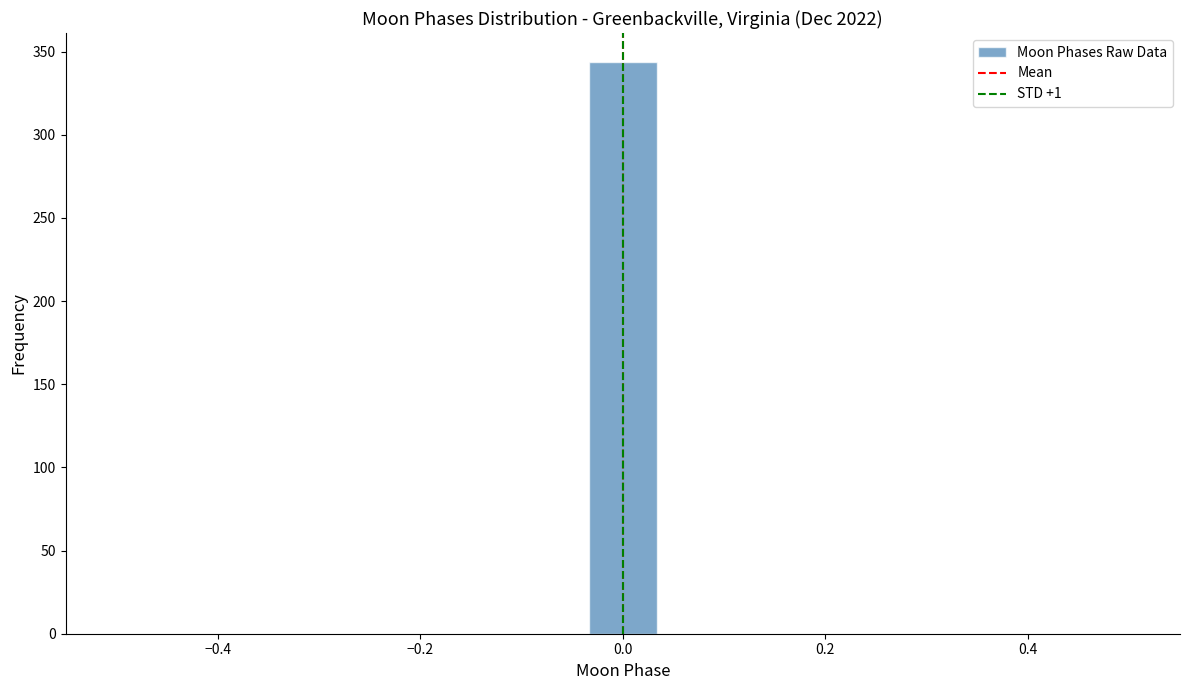

Read against the x-axis, roughly where is the centre of the tallest bar?

0.00